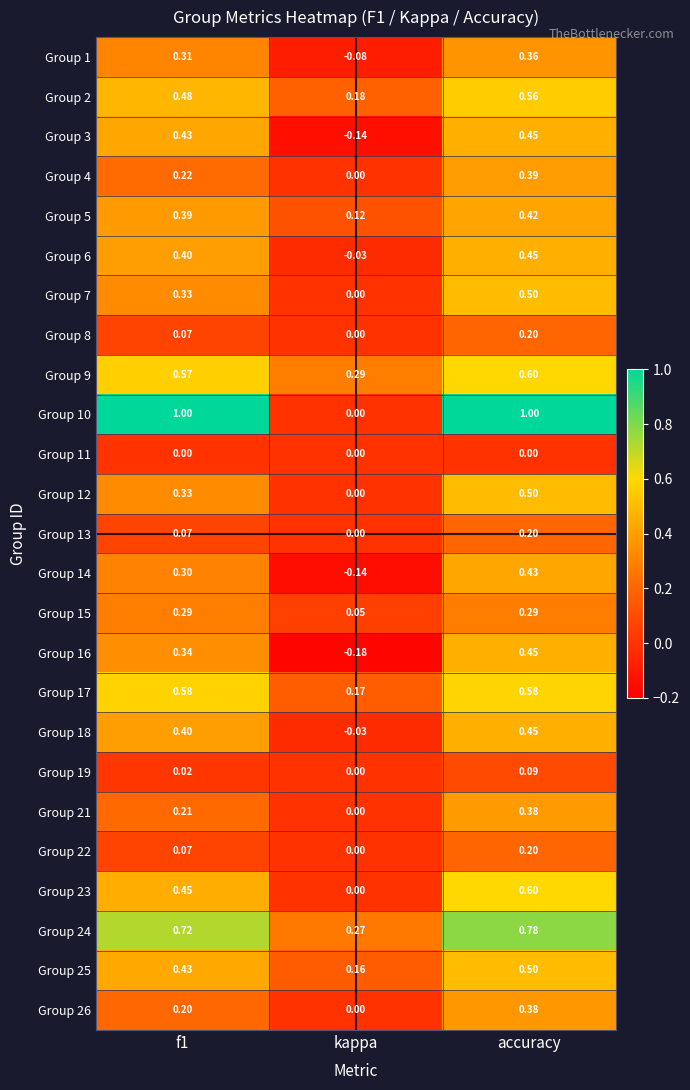

Where is Group 12 nearest to the value 0?

kappa